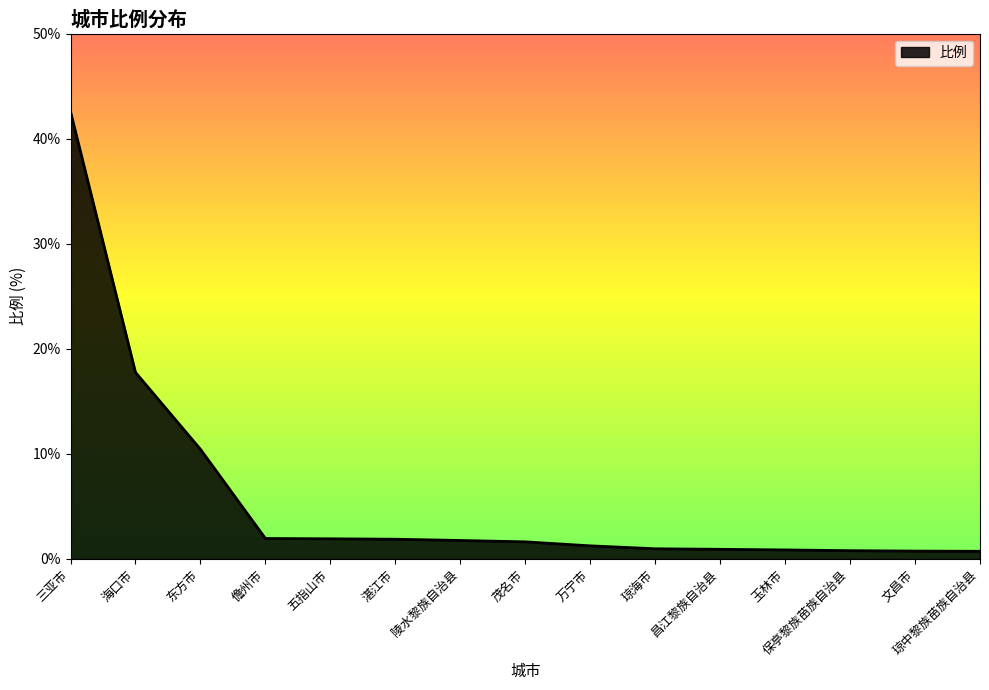

Where is the data nearest to the value 21?

海口市